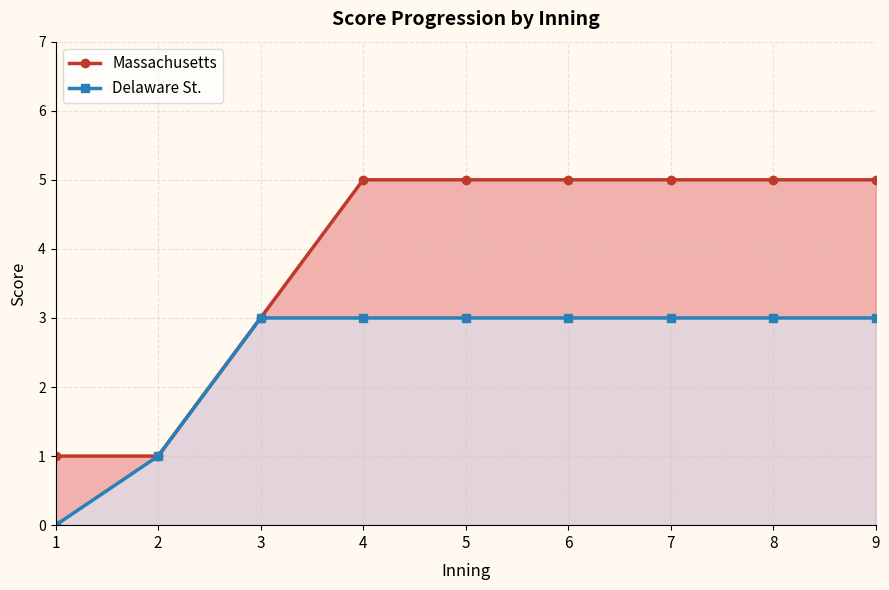

Reading left to right, transcribe all the data shown in this chart.

Massachusetts: 1	1	3	5	5	5	5	5	5
Delaware St.: 0	1	3	3	3	3	3	3	3